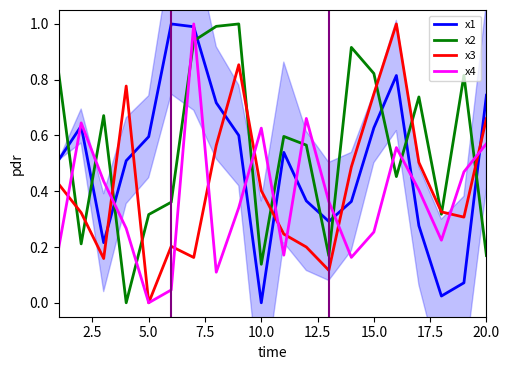

What is the value of the x4 point at the 11th from the left?

0.2